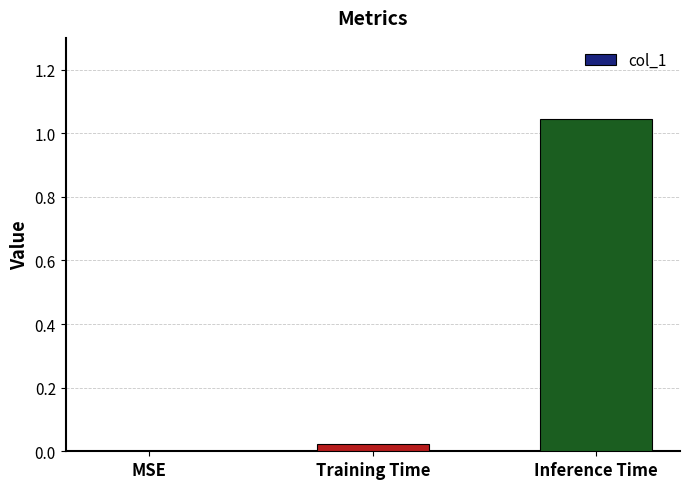

What is the sum of all values?

1.1